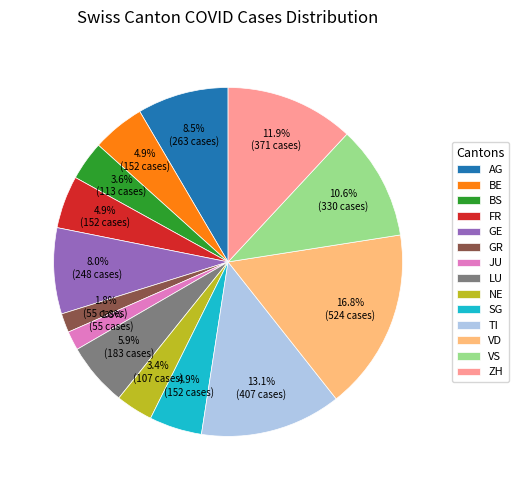

Which has a higher value, VD or ZH?

VD